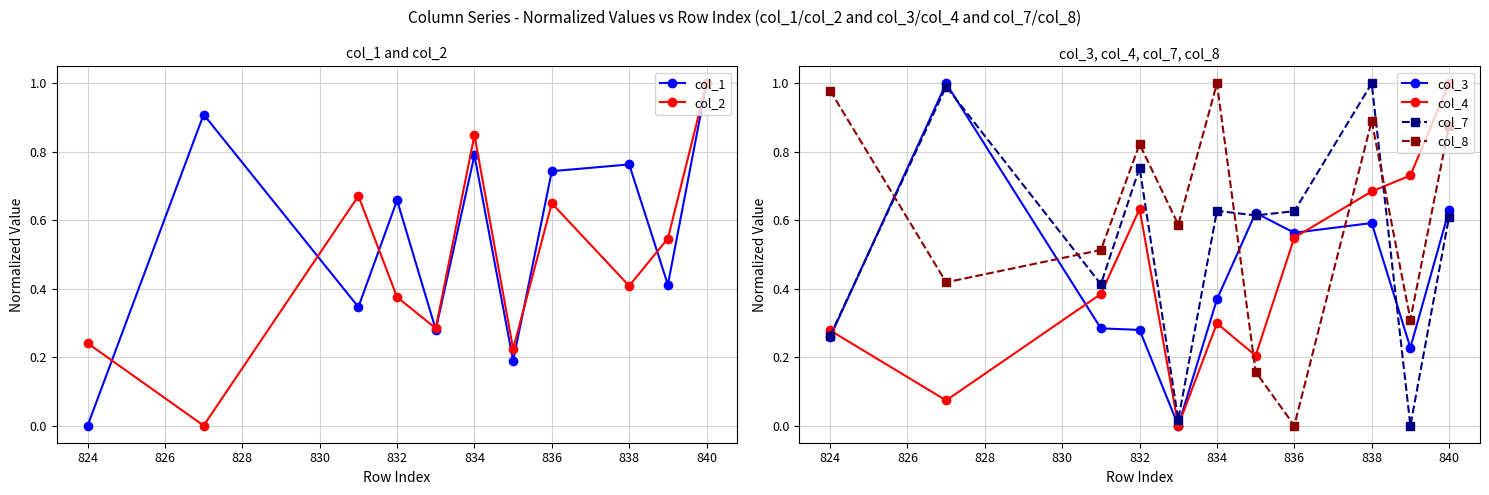

In col_4, how many points are lower than both neighbors (excluding endpoints)?

3